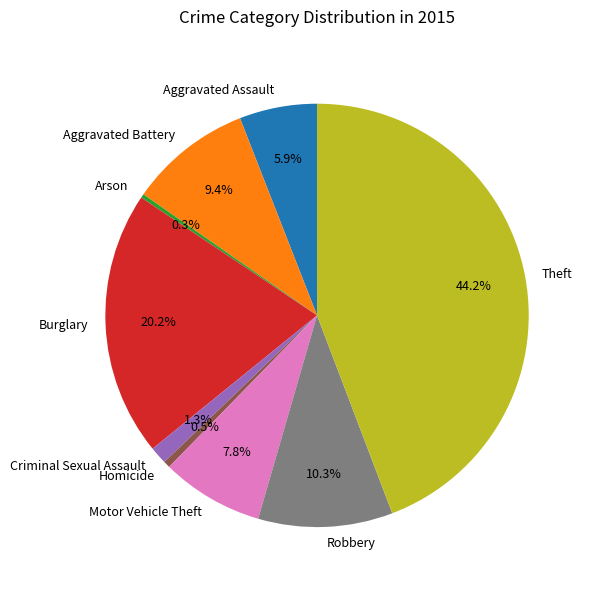

To the nearest percent, what is the combined percentage of Arson and Motor Vehicle Theft?

8%